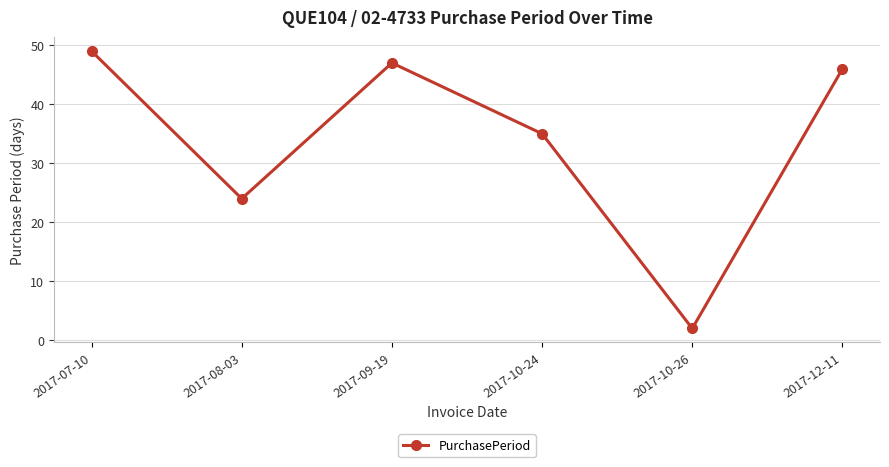

What is the average value?

34